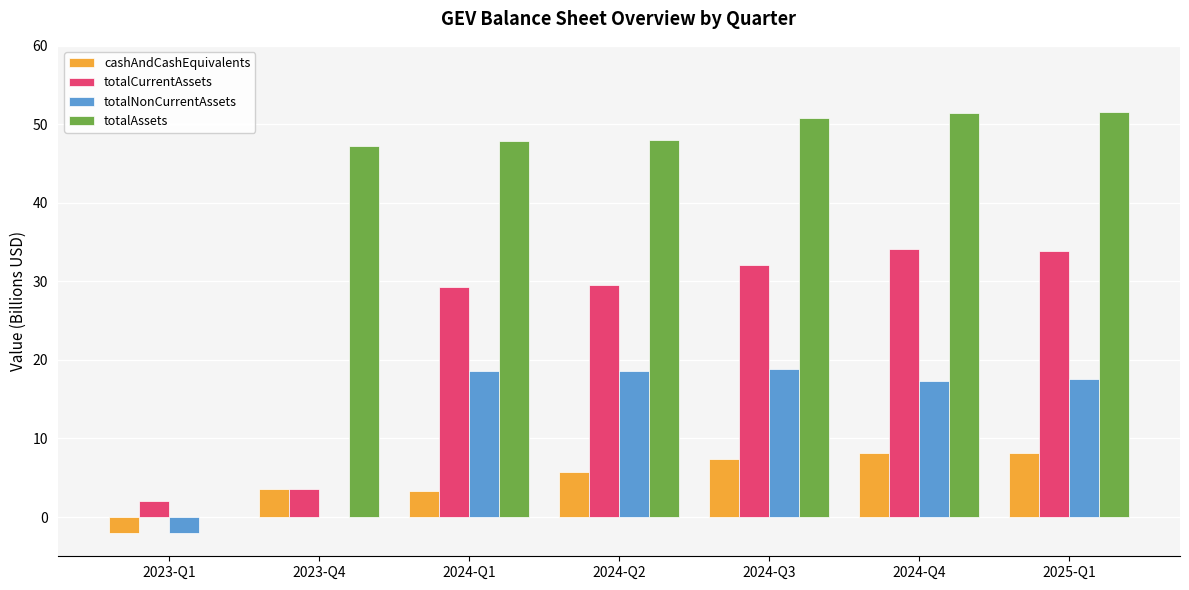

Is the value of totalAssets at 2023-Q4 greater than the value of cashAndCashEquivalents at 2024-Q3?

Yes